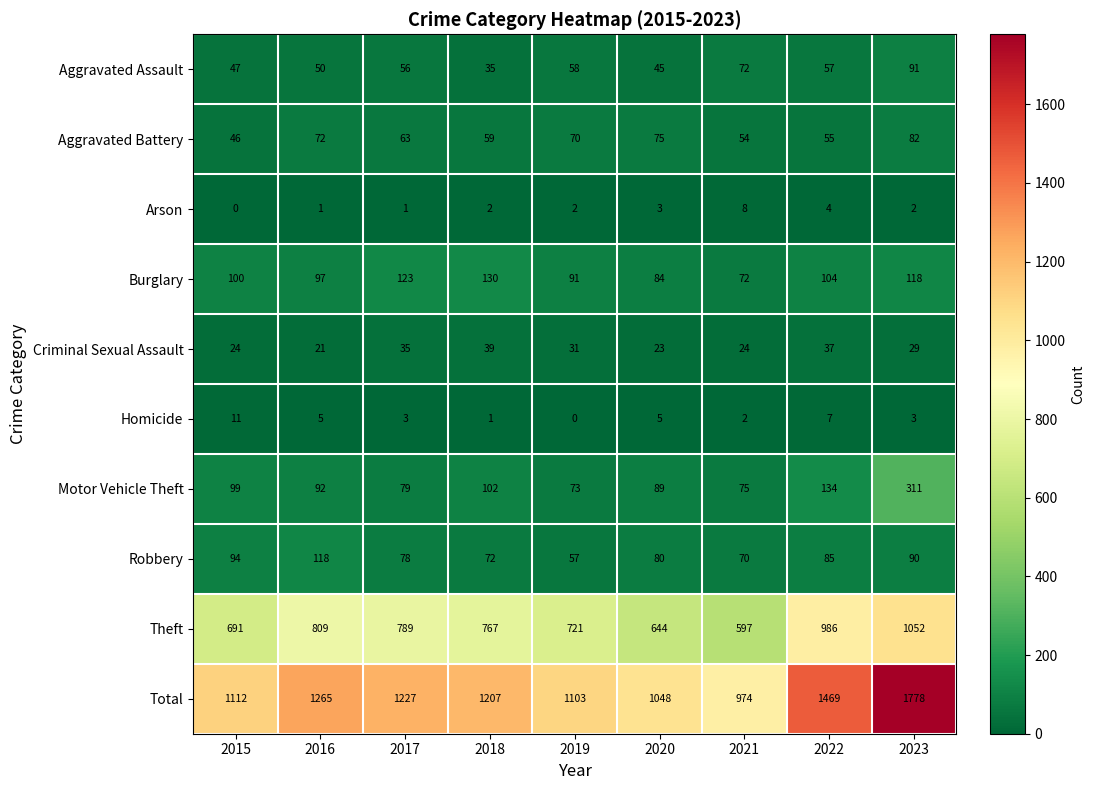

What is the difference between the second highest and minimum values in the Aggravated Battery series?

29